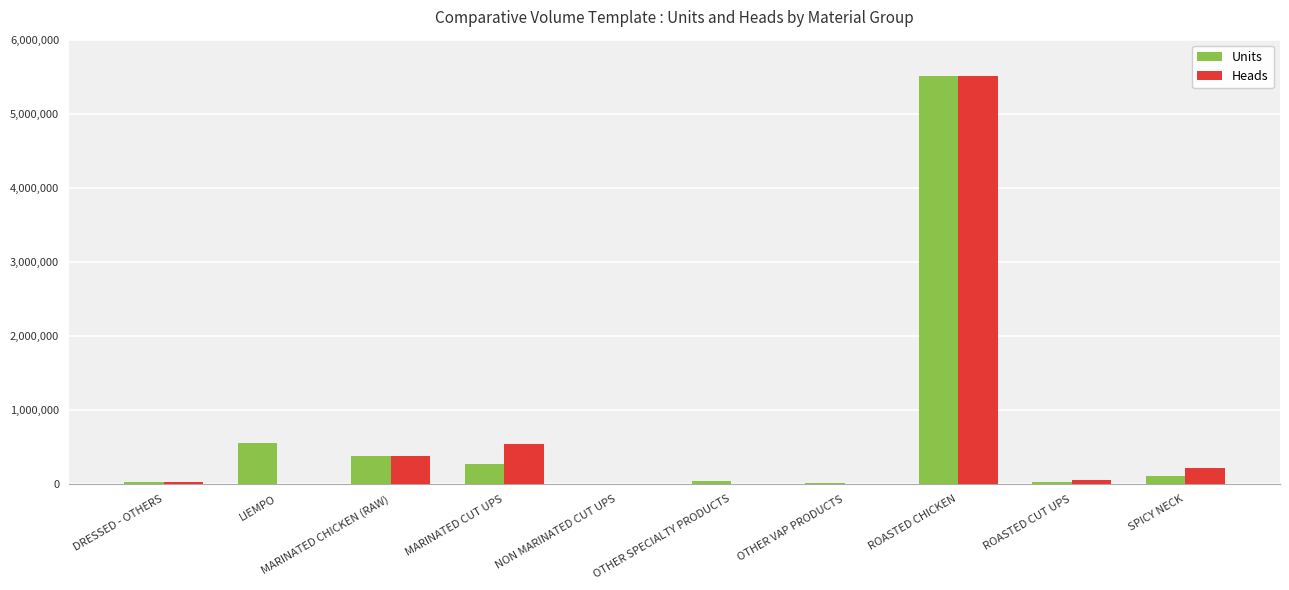

The Units series shows 128445 at MARINATED CHICKEN (RAW). True or false?

False